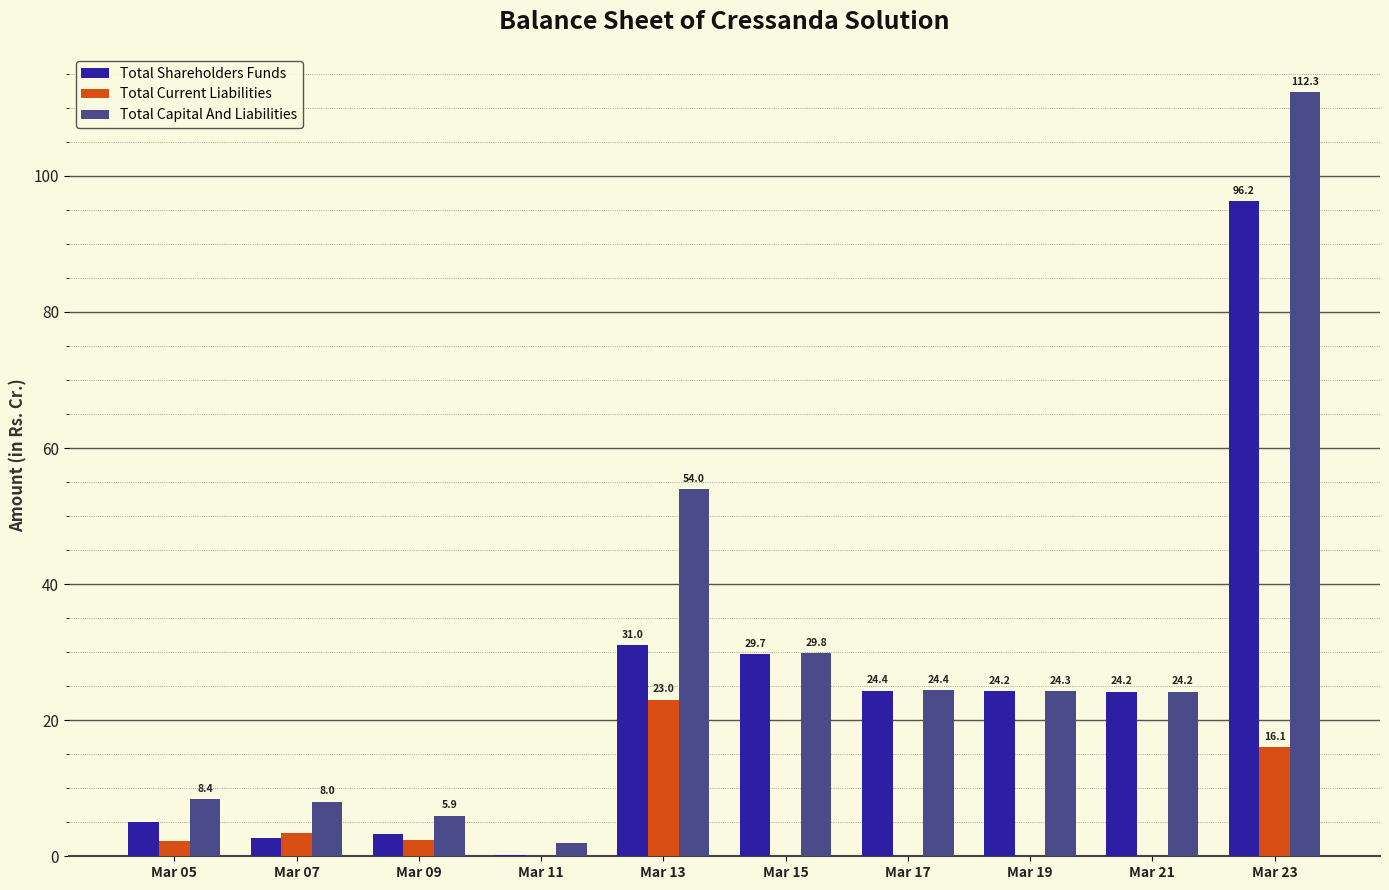

How many distinct data groups are displayed?

3